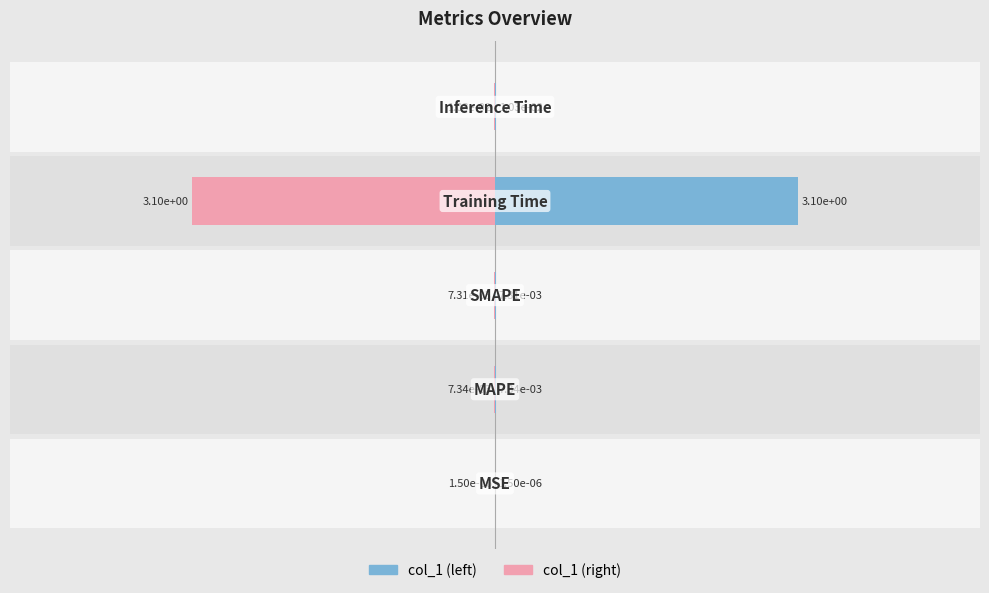

Reading left to right, what are all the values shown in this chart?

col_1: 0.0	0.0	0.0	3.1	0.0
col_1 (mirror): -0.0	-0.0	-0.0	-3.1	-0.0